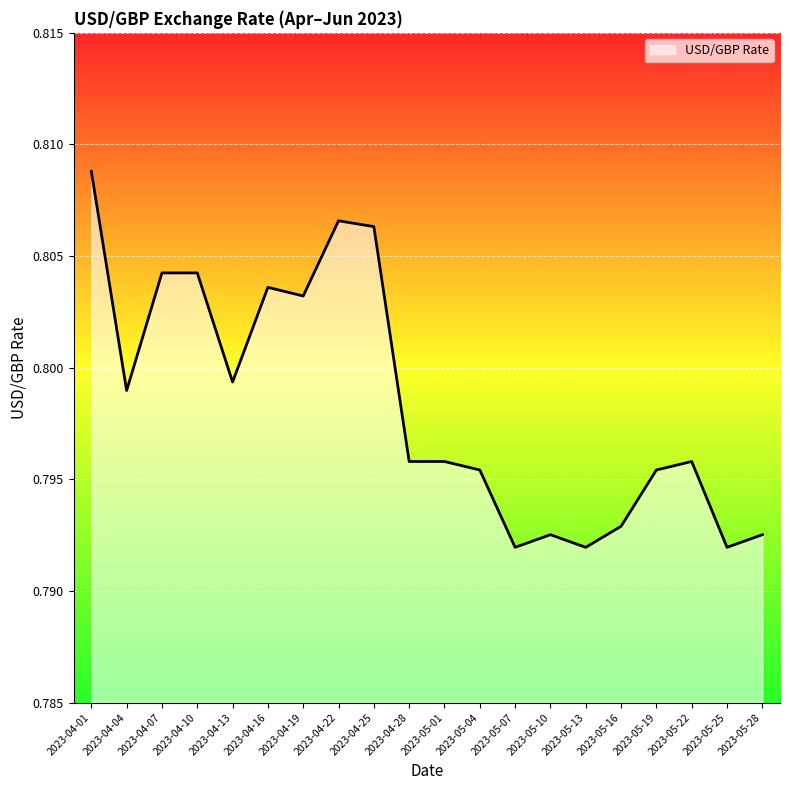

Between 2023-05-19 and 2023-04-22, which is larger?

2023-04-22